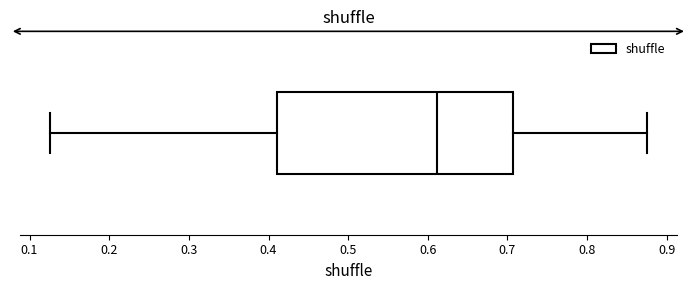

Where does the right whisker of the box end on the x-axis? The values are not printed on the chart, so give them approximately, as read against the axis.

0.88